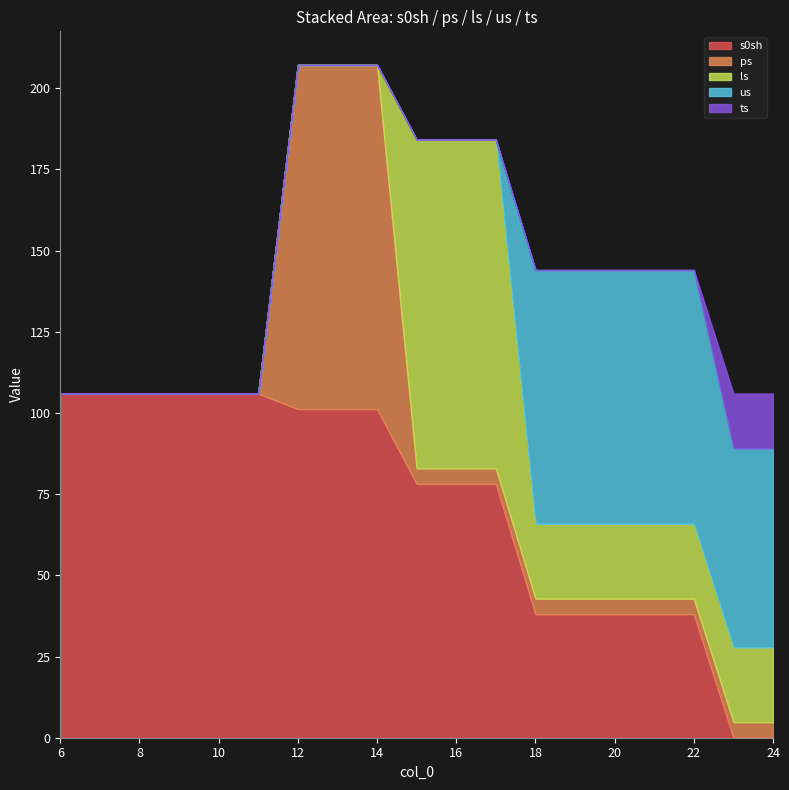

True or false: us and ts intersect in this chart.

False